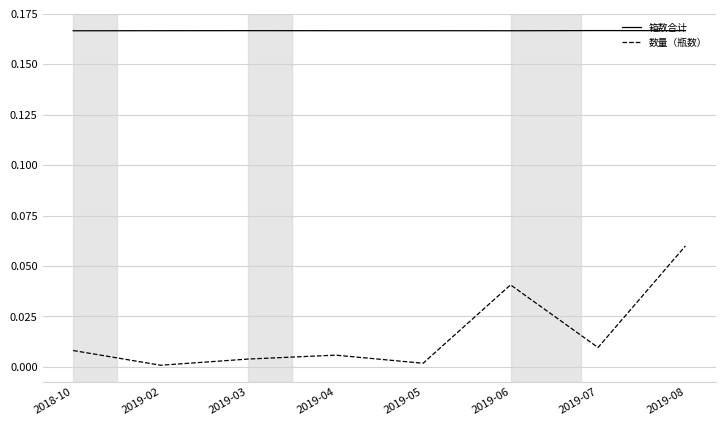

True or false: 箱数合计 and 数量（瓶数） cross at least once.

False